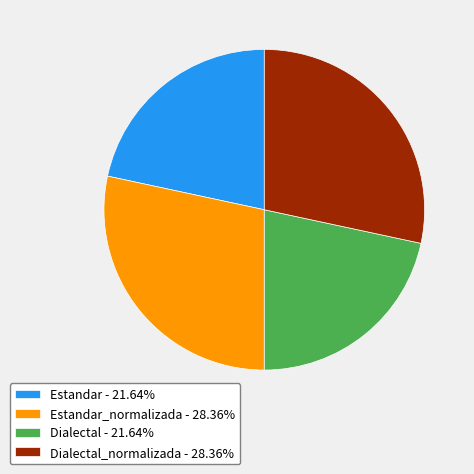

What is the ratio of the value at Dialectal_normalizada - 28.36% to the value at Estandar_normalizada - 28.36%?

1.0